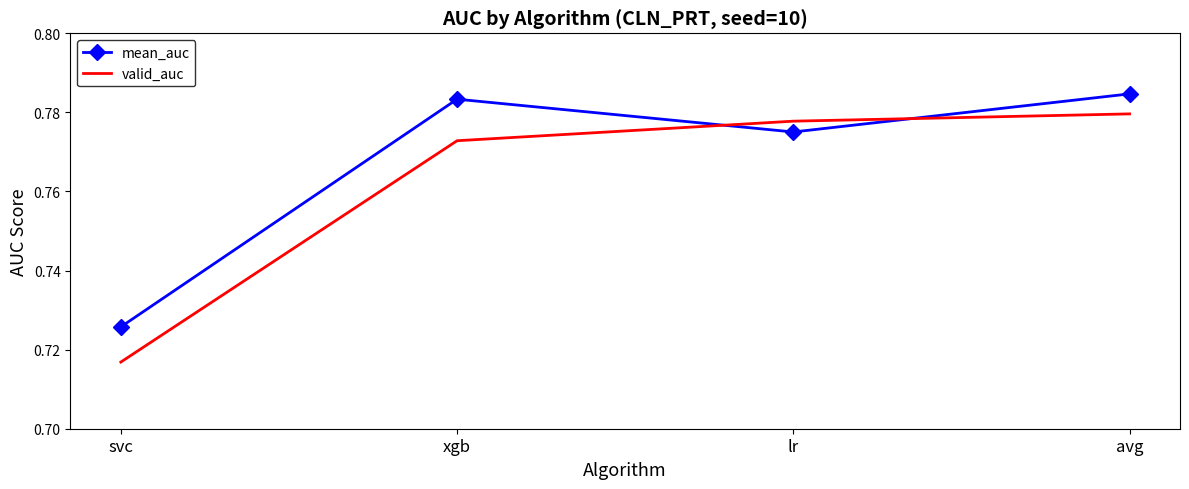

At how many categories does at least one series exceed 0?

4